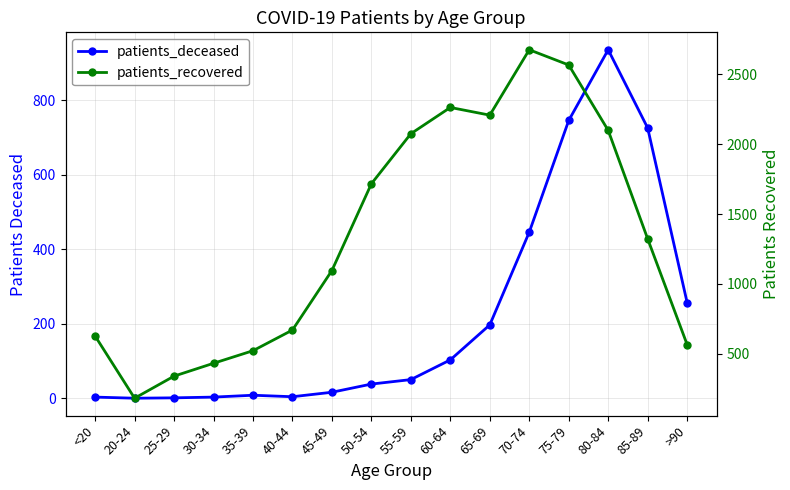

What is the maximum value shown in the chart?

2676